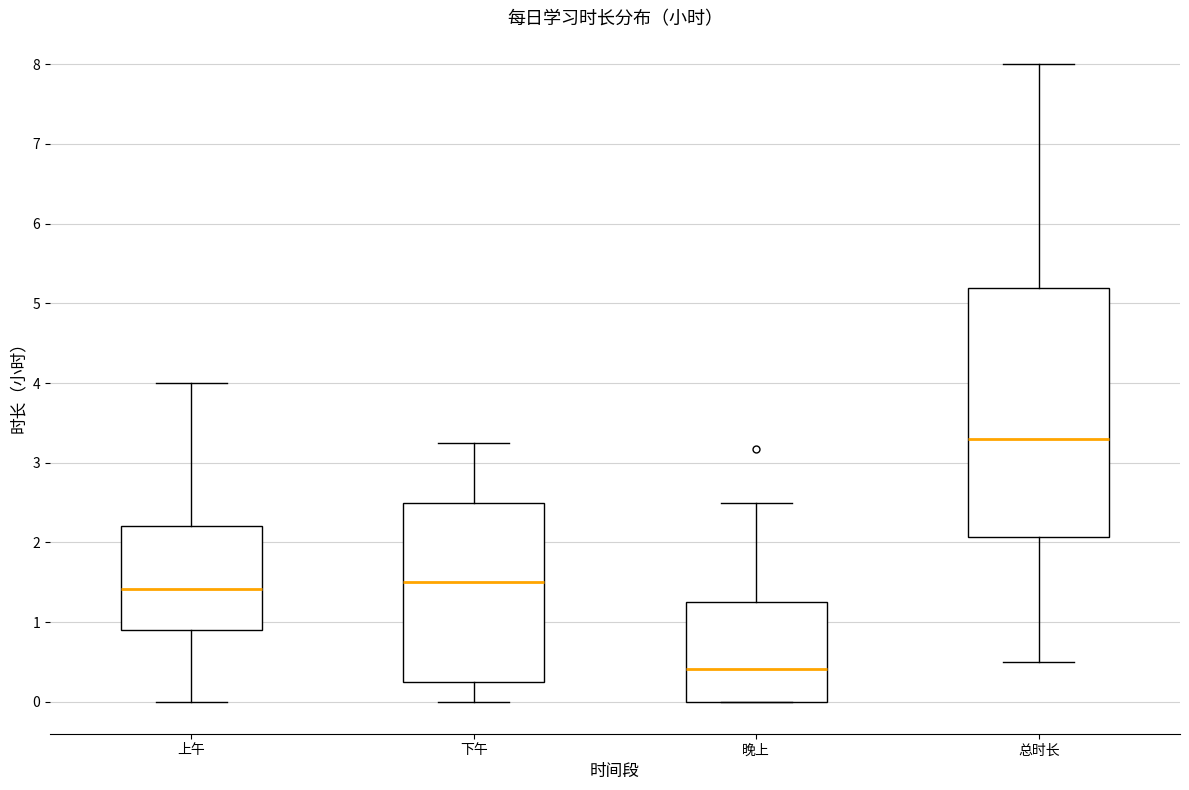

Where is the upper edge of the box for 下午 on the y-axis? The values are not printed on the chart, so give them approximately, as read against the axis.

2.5